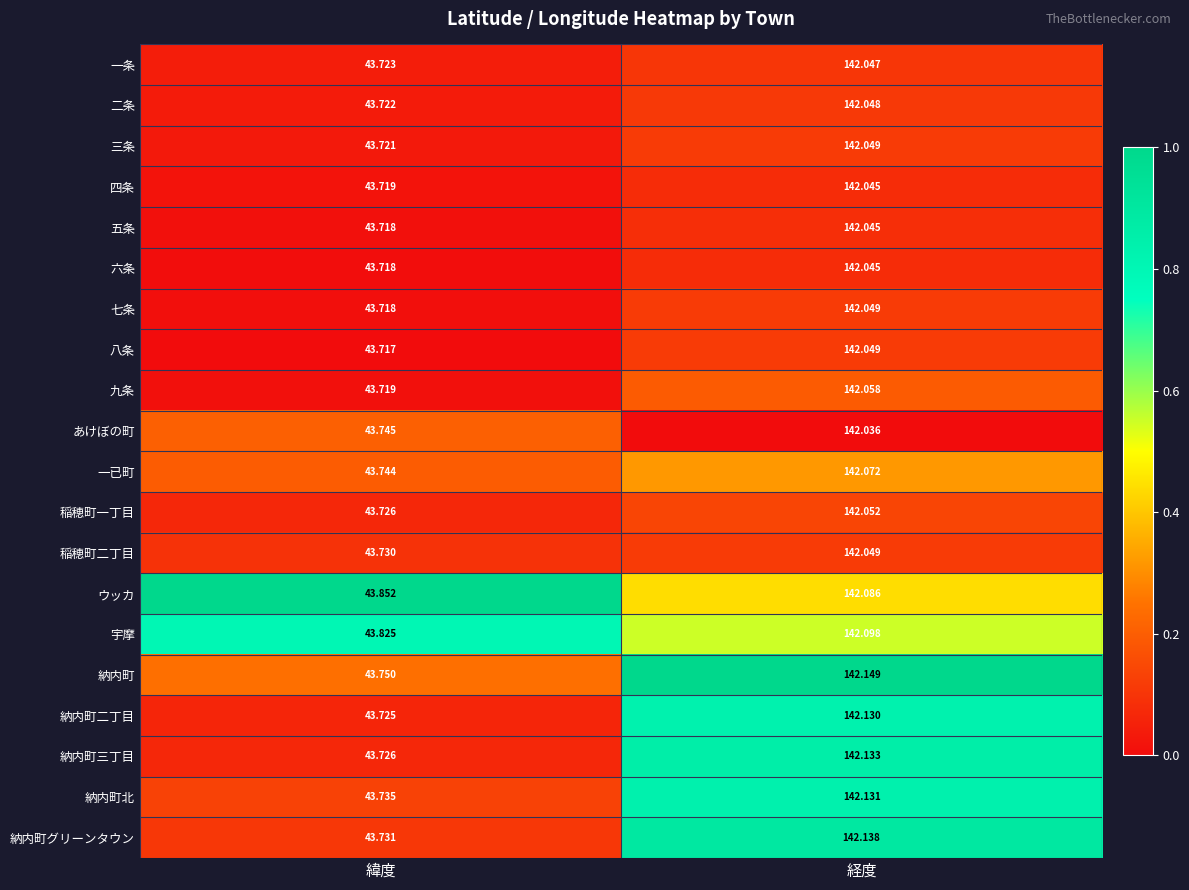

At which label does あけぼの町 first exceed 142?

経度